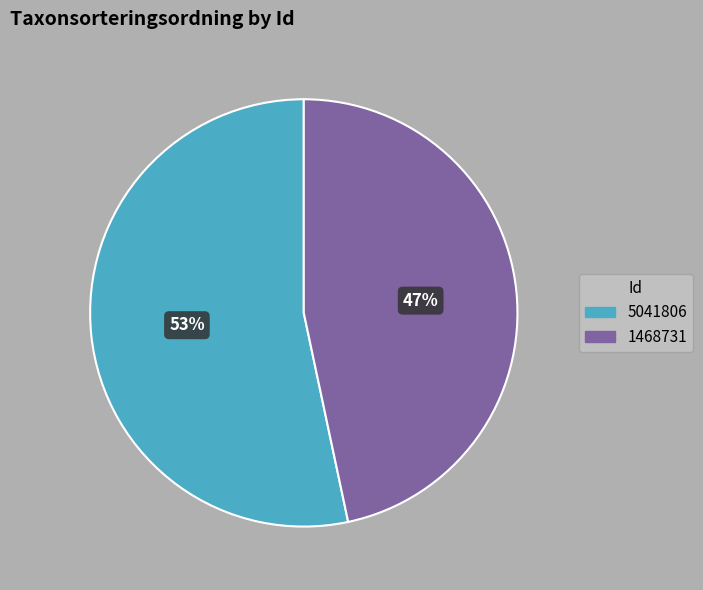

To the nearest percent, what is the combined percentage of 1468731 and 5041806?

100%